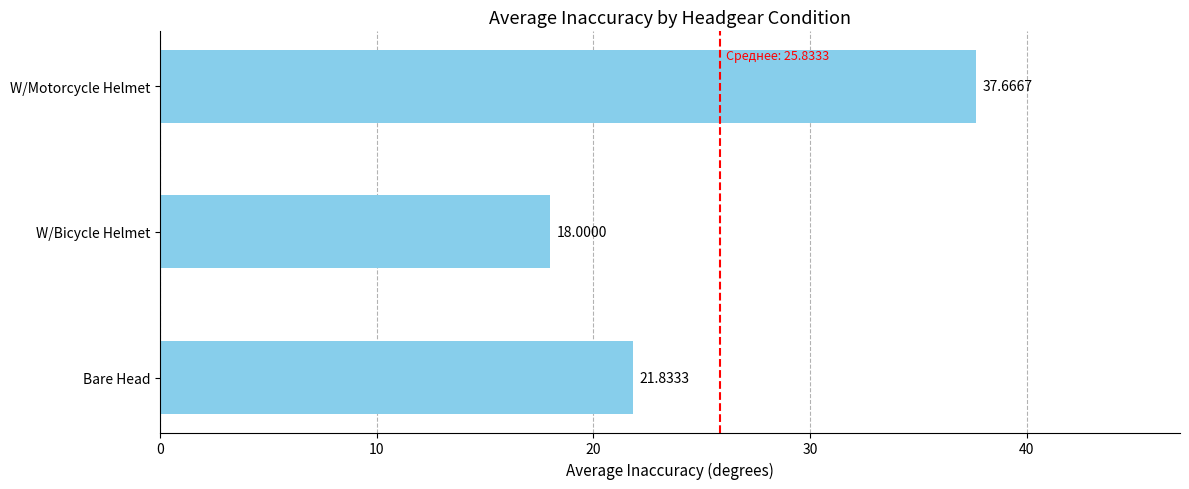

Between Bare Head and W/Motorcycle Helmet, which is larger?

W/Motorcycle Helmet